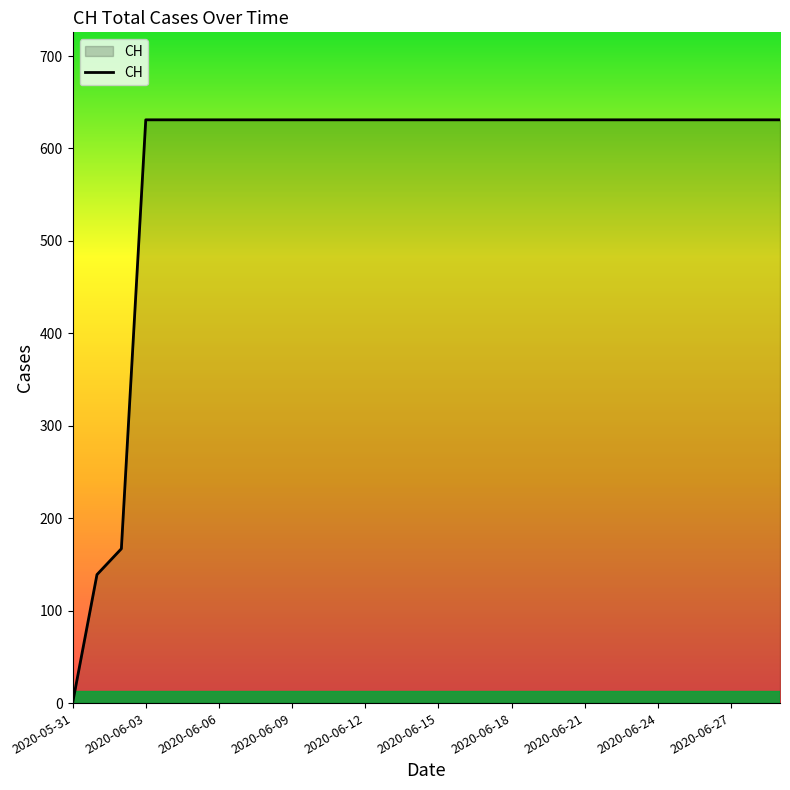

What is the greatest value displayed?

631